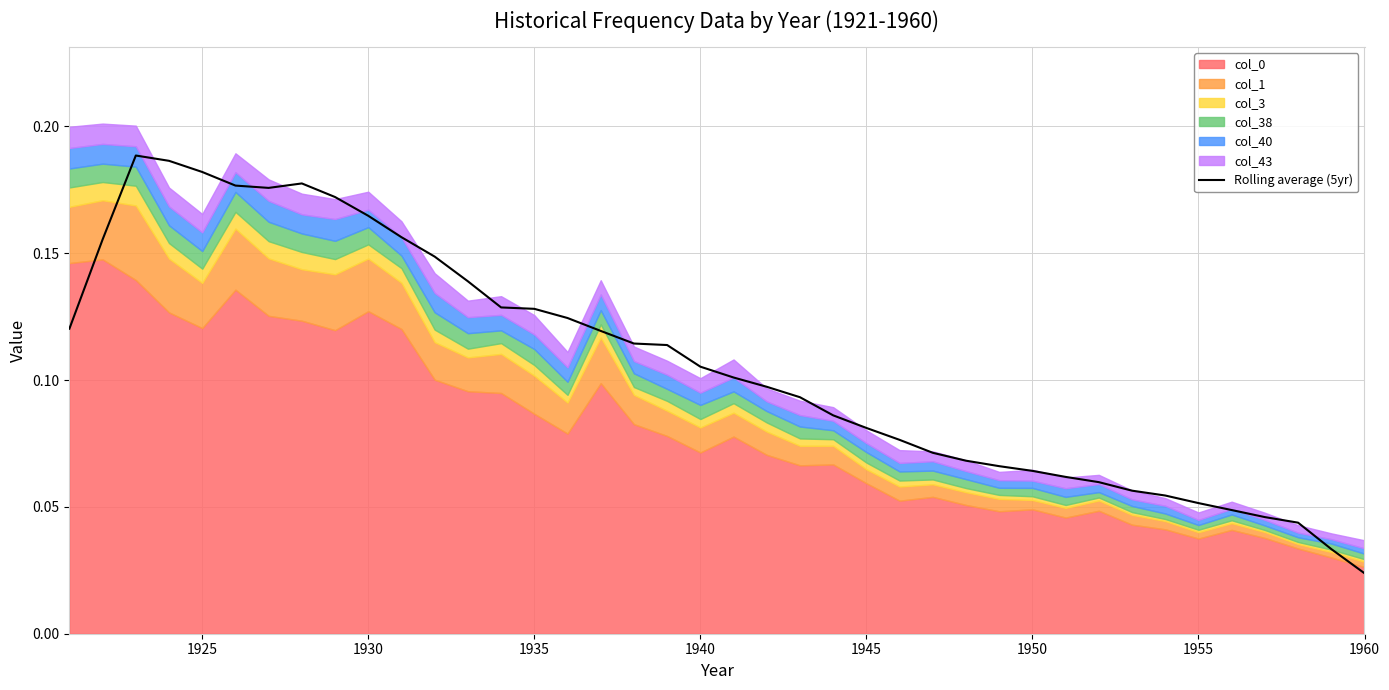

True or false: Rolling average (5yr) has a value of 0.1 at 1925.

False